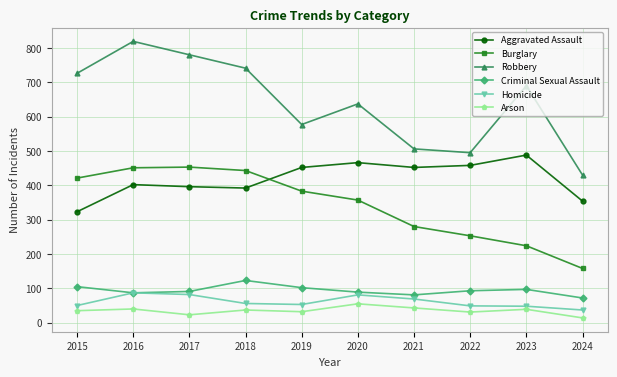

What is the total value across all series at 2016?

1886